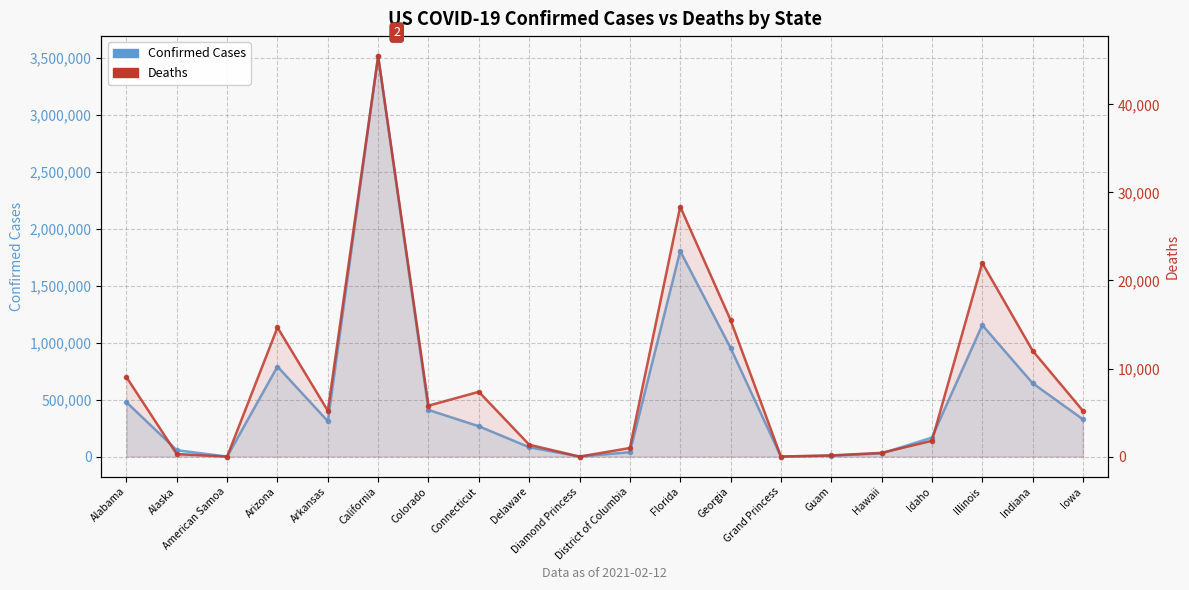

What is the average value of the Confirmed Cases series?

552183